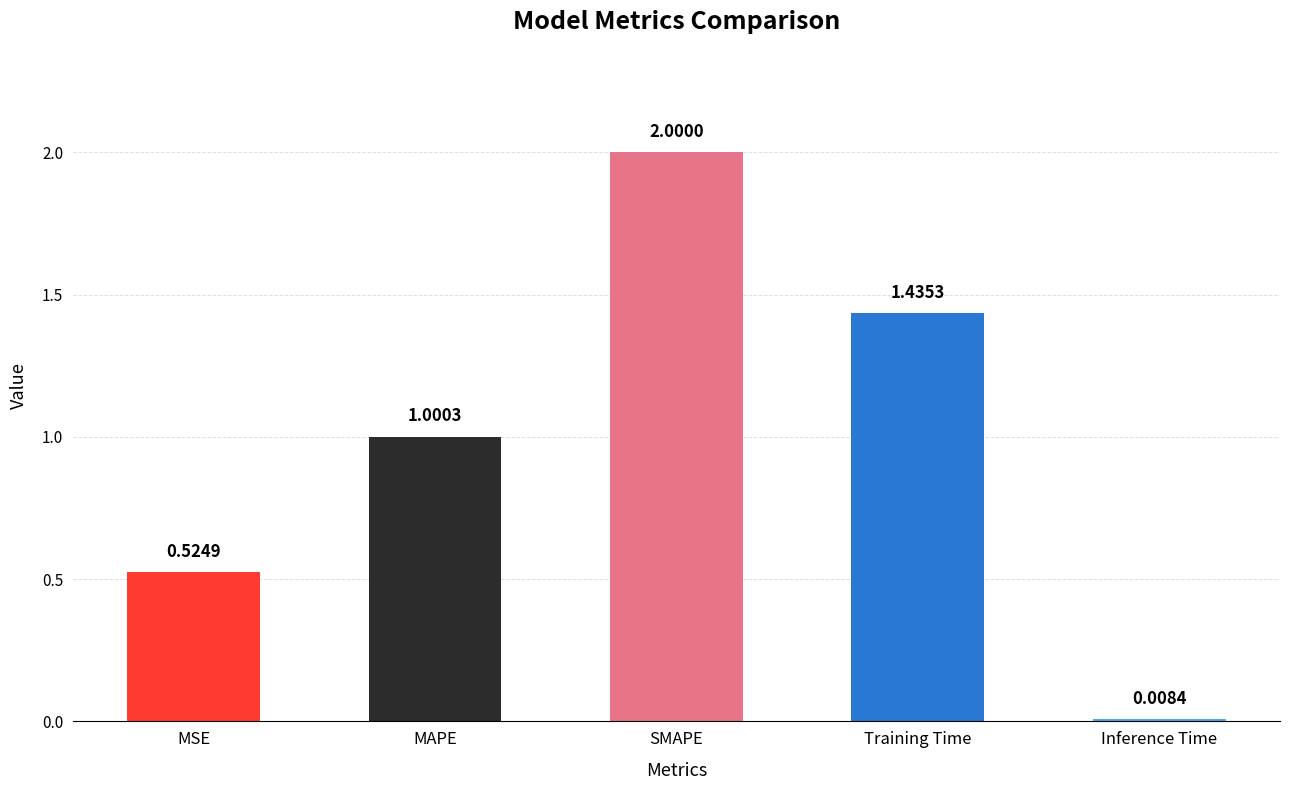

Where is the data nearest to the value 1?

MAPE